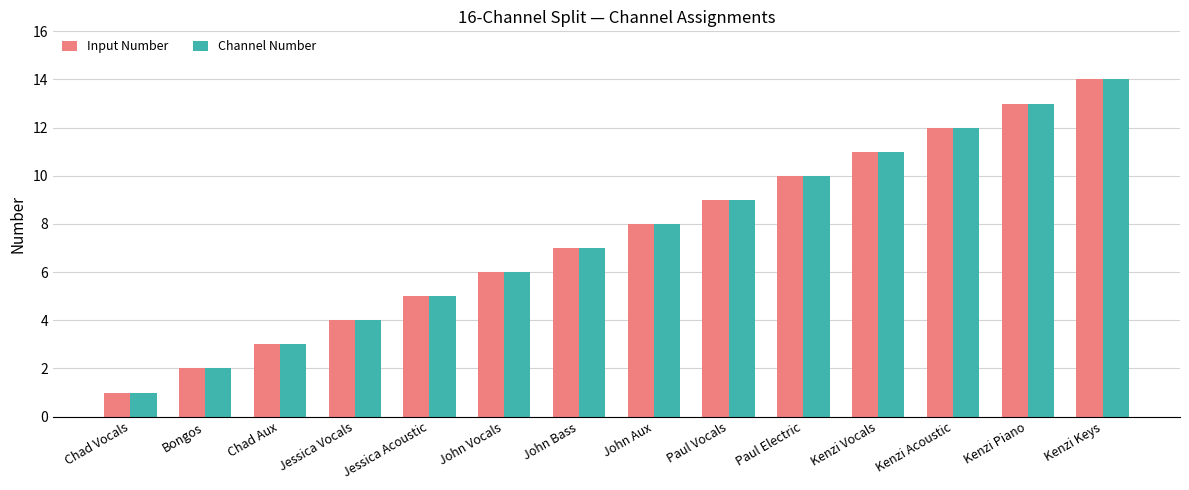

How many bars are there in each group?

2